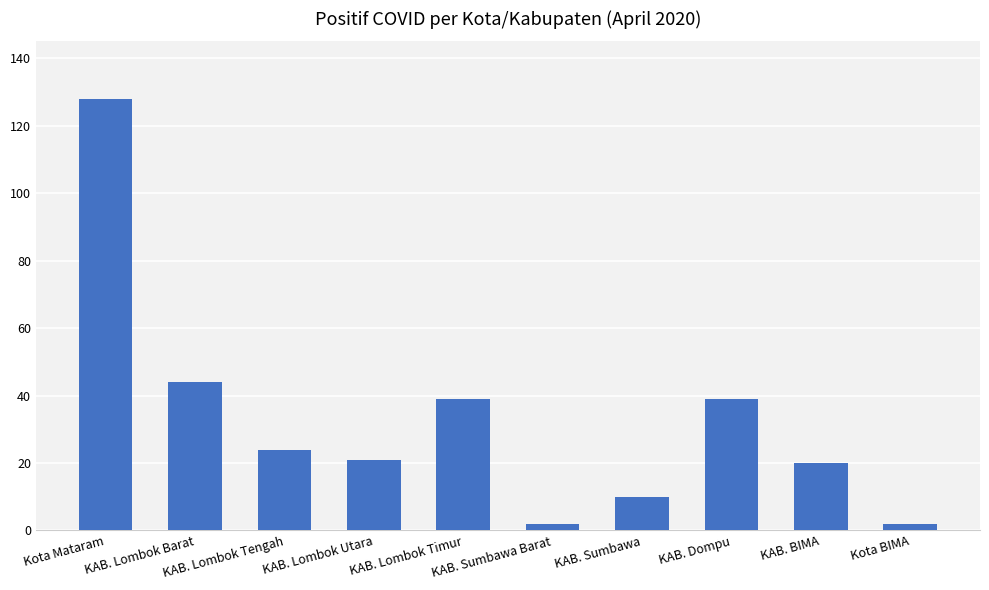

Reading left to right, transcribe all the data shown in this chart.

128	44	24	21	39	2	10	39	20	2